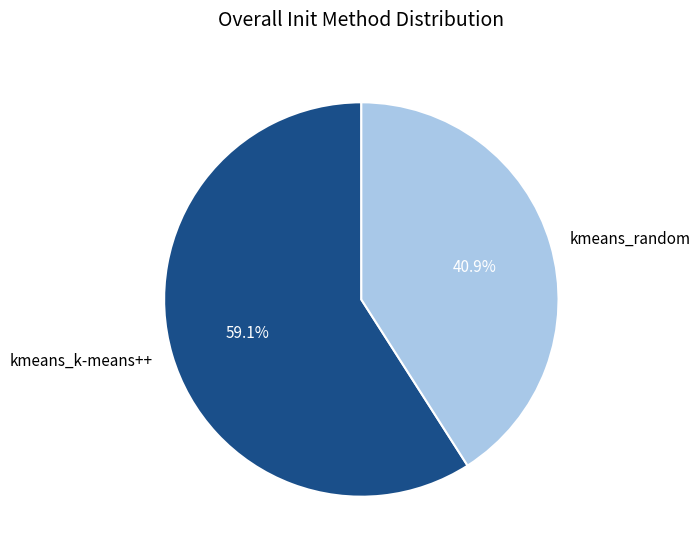

Does any single category account for the majority?

Yes